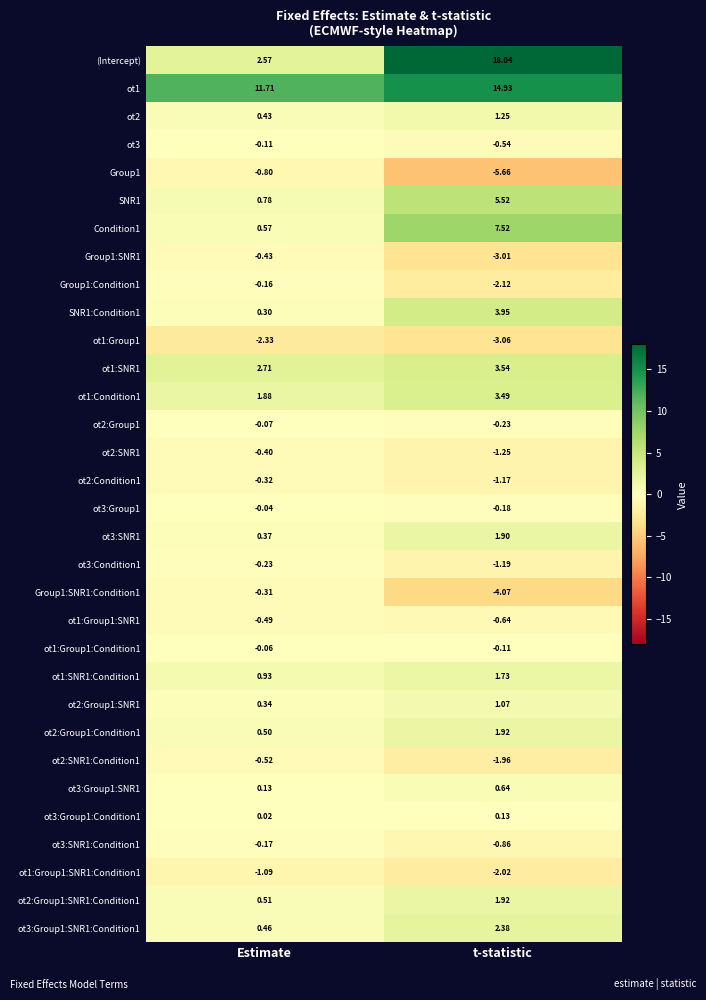

List the labels in order of ot2 value, smallest first.

Estimate, t-statistic